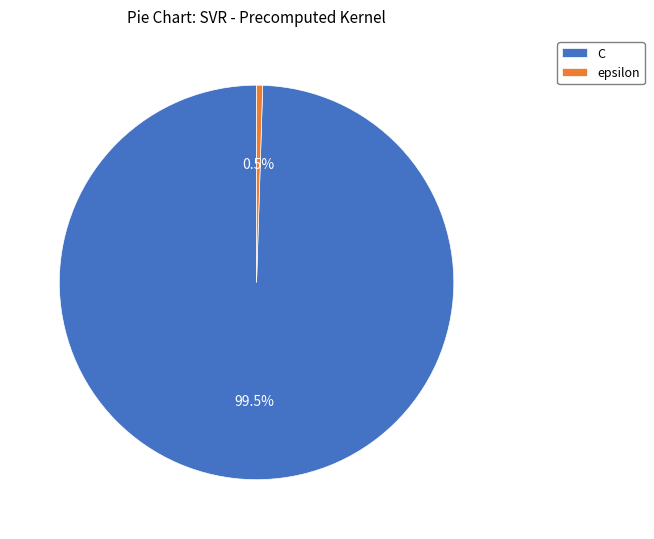

Approximately how many times larger is the value at C compared to epsilon?

200.0